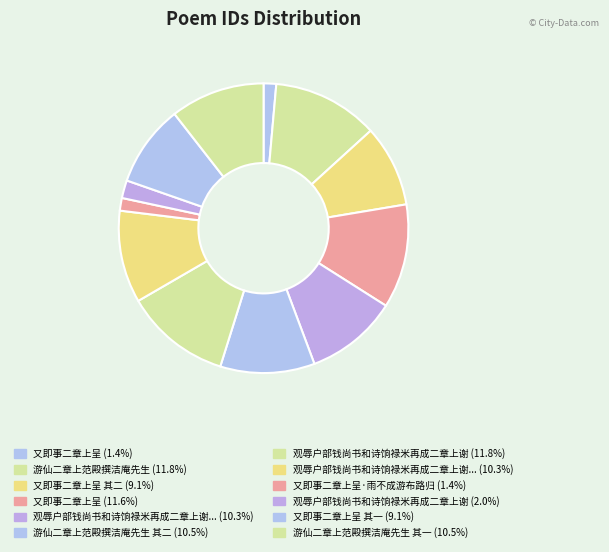

Does any single category account for the majority?

No